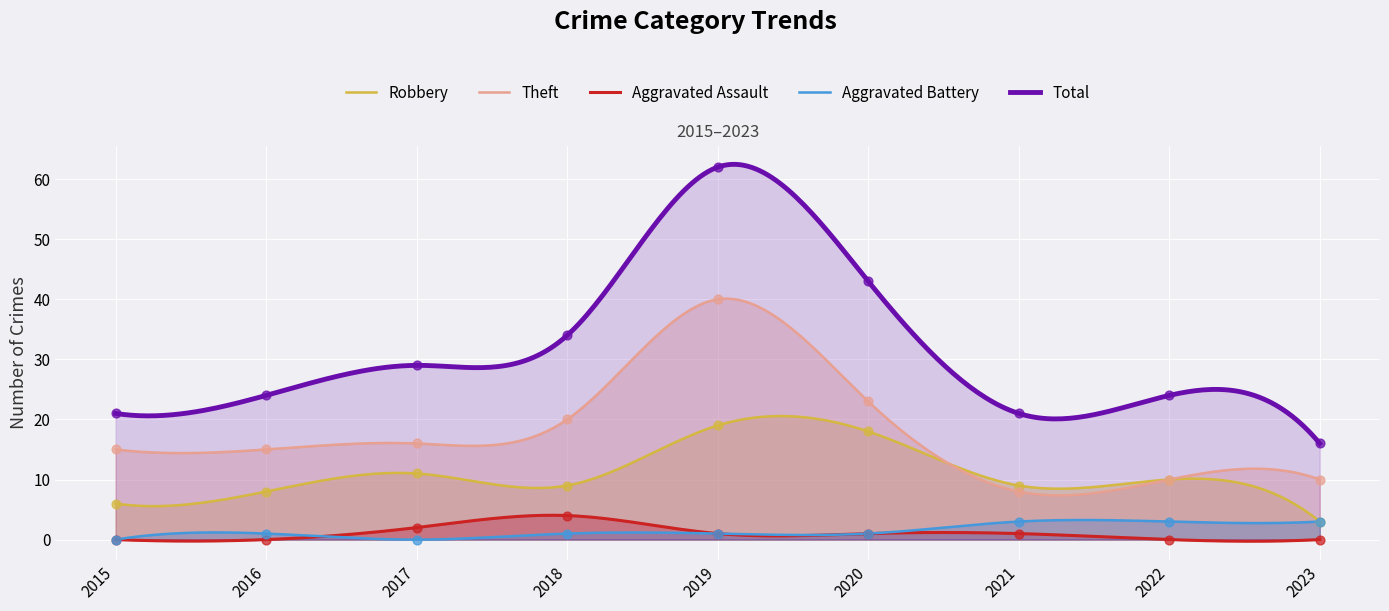

Which series reaches the minimum Y coordinate?

Aggravated Assault